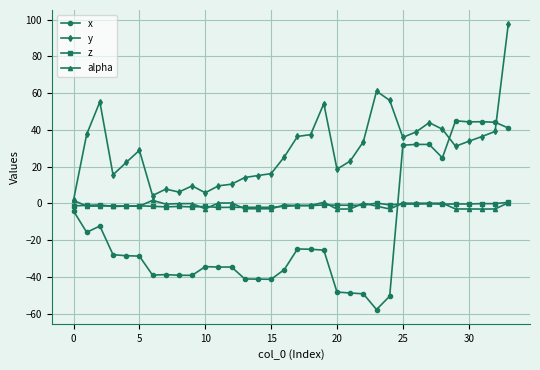

After their last crossing, which series has the higher values: x or alpha?

x